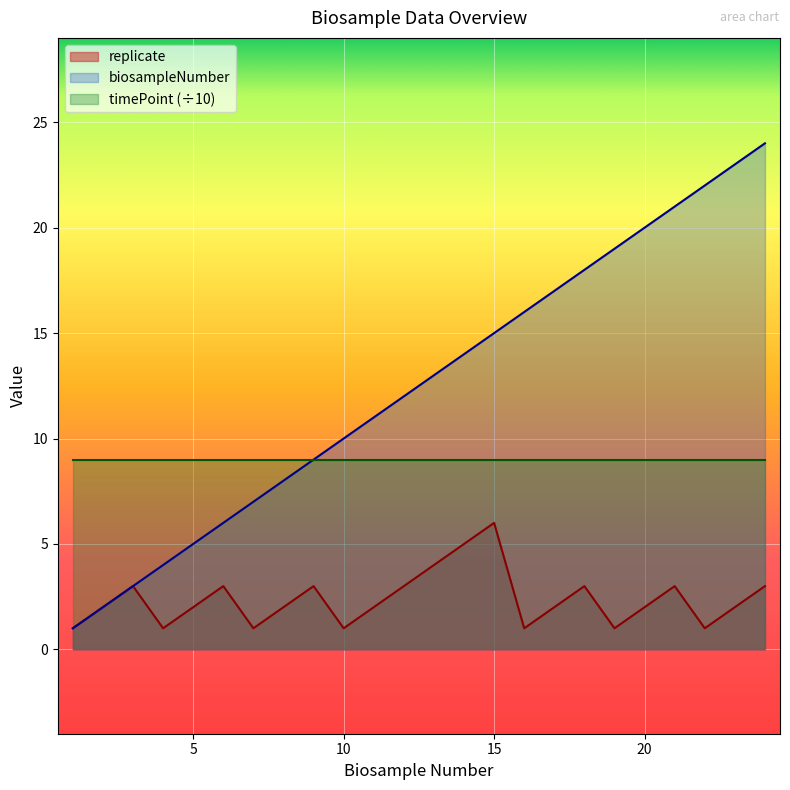

Is it true that biosampleNumber equals 5 at 8?

False